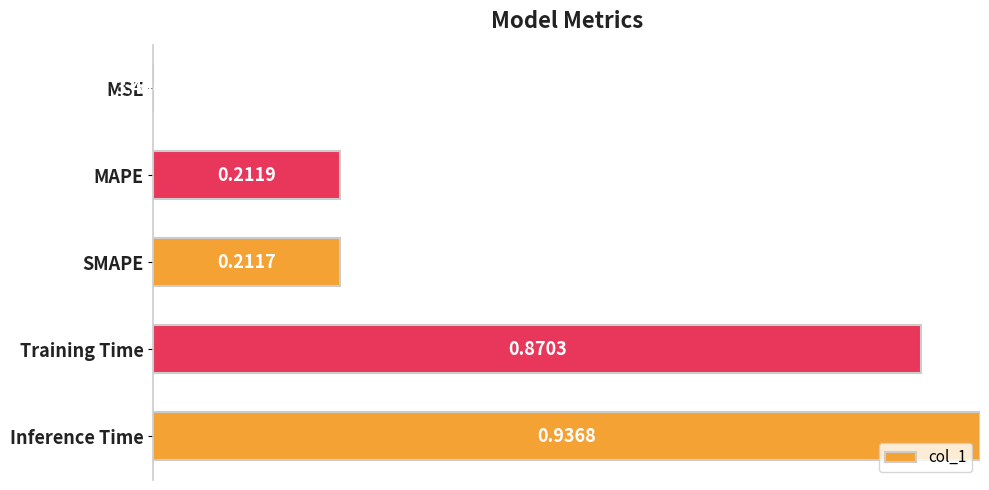

Which label corresponds to the largest value in the chart?

Inference Time